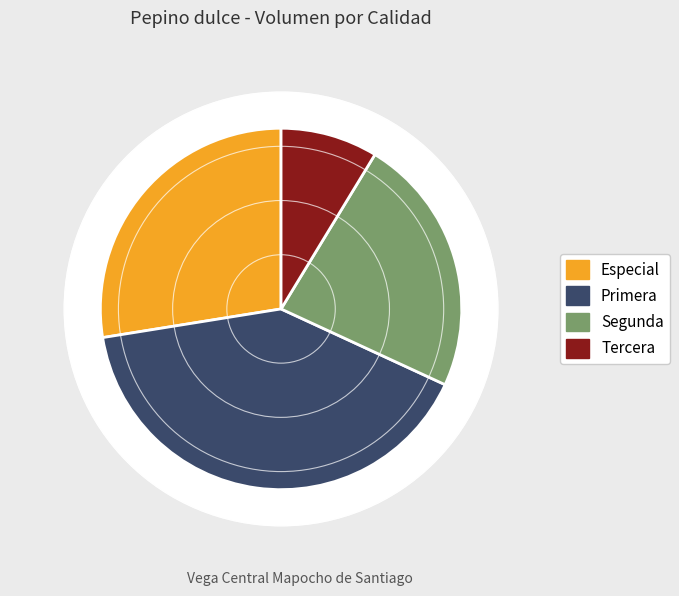

What percentage is the Segunda slice, to the nearest percent?

23%